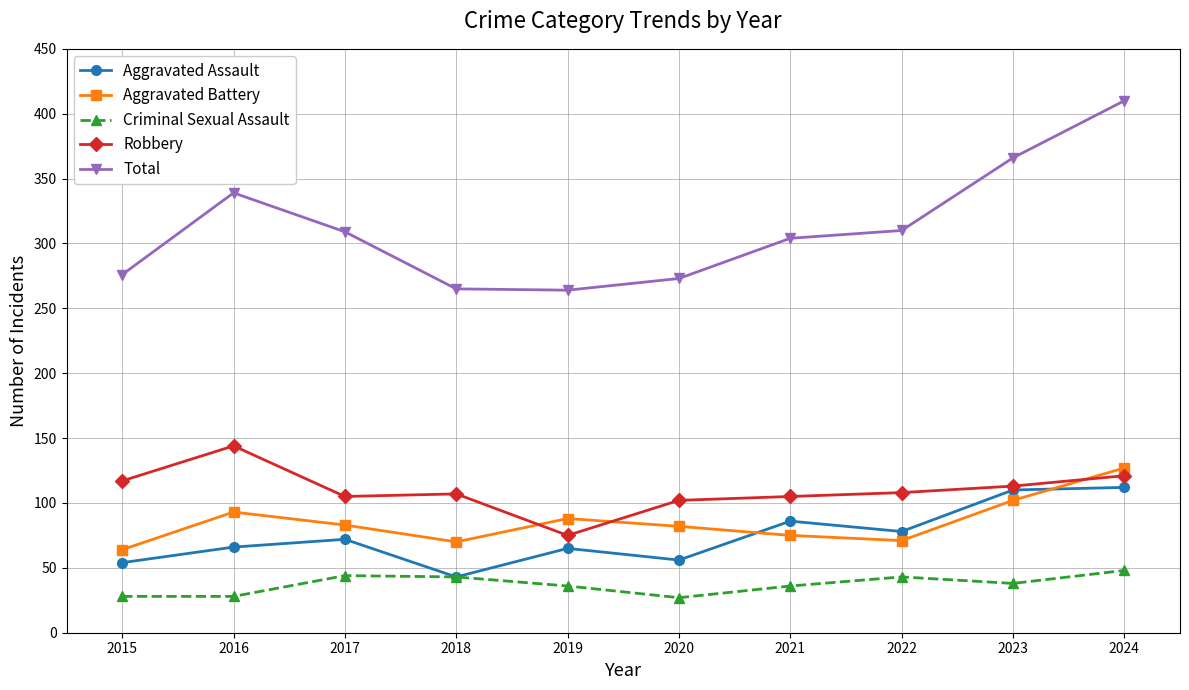

How many lines are shown in the chart?

5